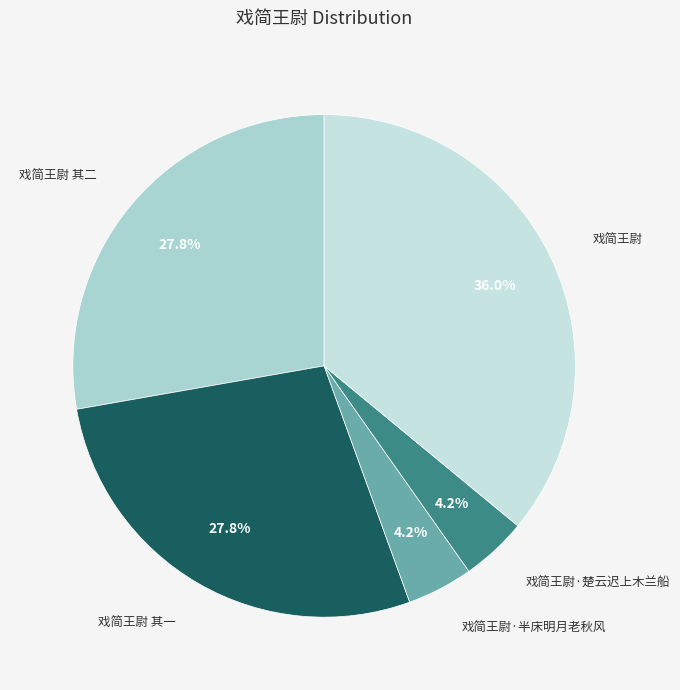

Which slice is the largest?

戏简王尉